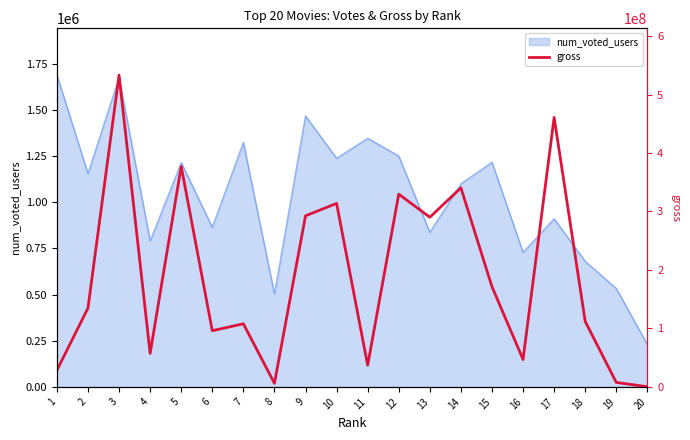

Does the chart display data point markers on the line(s)?

No